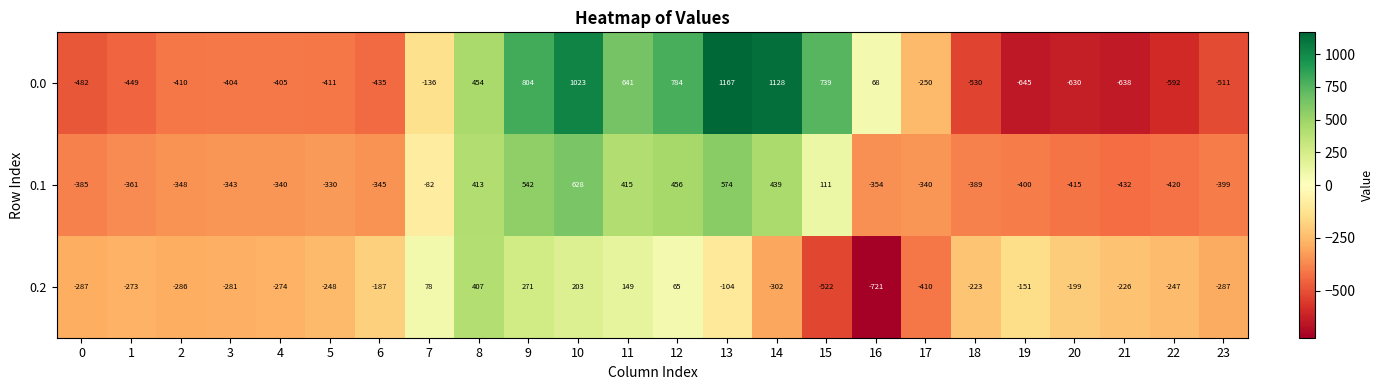

Rank the series by their average value, from lowest to highest.

0.2, 0.1, 0.0